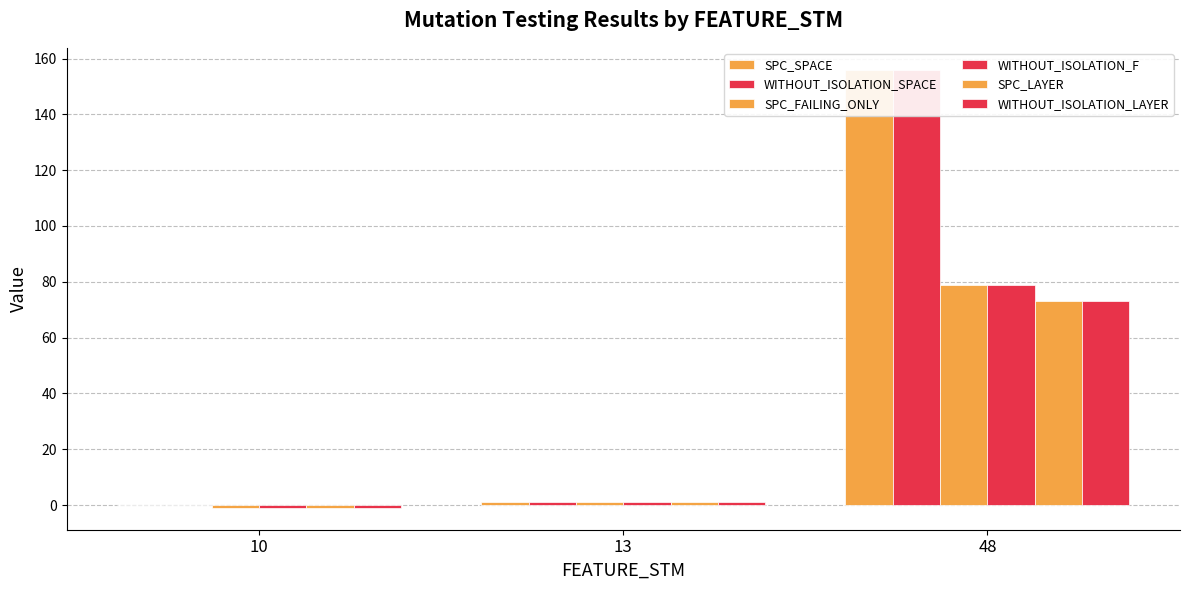

Reading left to right, transcribe all the data shown in this chart.

SPC_SPACE: 10=0	13=1	48=156
WITHOUT_ISOLATION_SPACE: 10=0	13=1	48=156
SPC_FAILING_ONLY: 10=-1	13=1	48=79
WITHOUT_ISOLATION_F: 10=-1	13=1	48=79
SPC_LAYER: 10=-1	13=1	48=73
WITHOUT_ISOLATION_LAYER: 10=-1	13=1	48=73